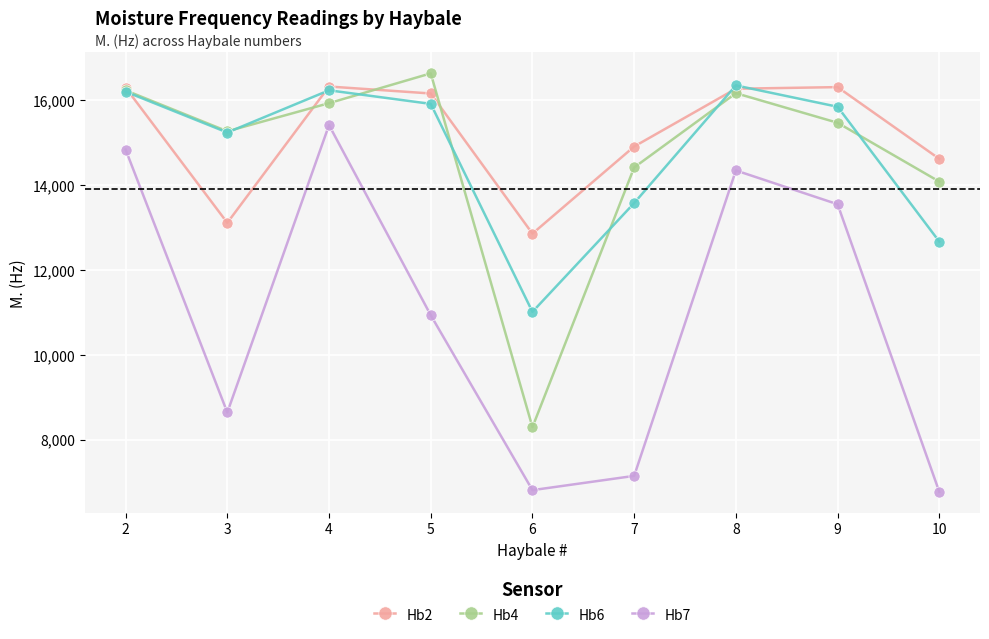

Between 2 and 6, which series saw the biggest shift?

Hb7